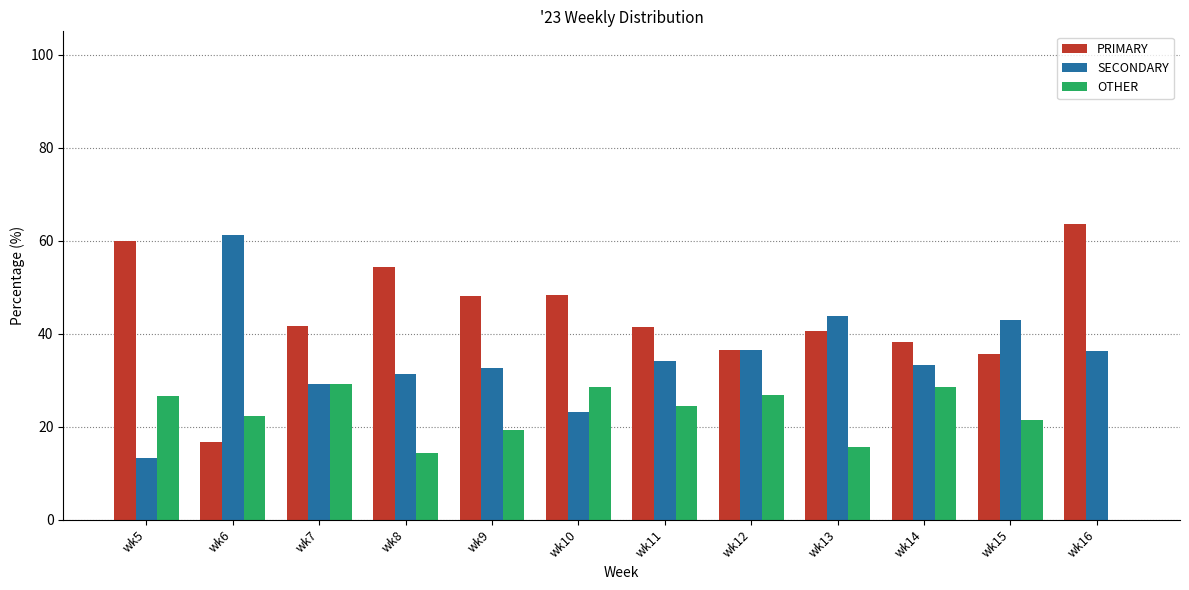

What is the total value across all series at wk8?

100.0